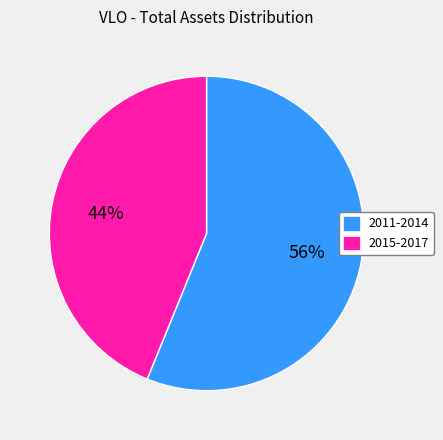

How many slices are in this pie chart?

2